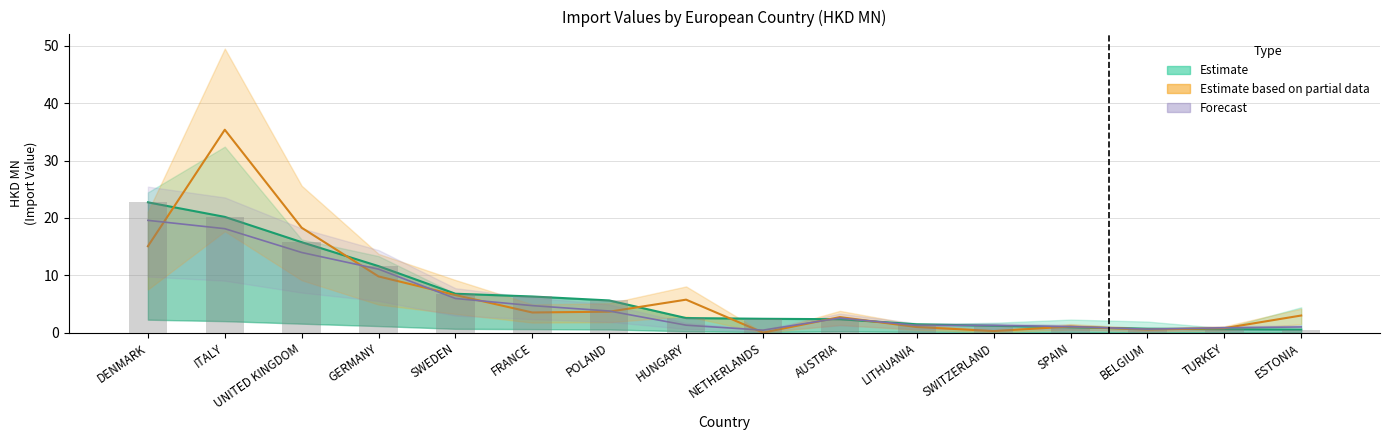

What is the label of the 4th bar from the left?

GERMANY